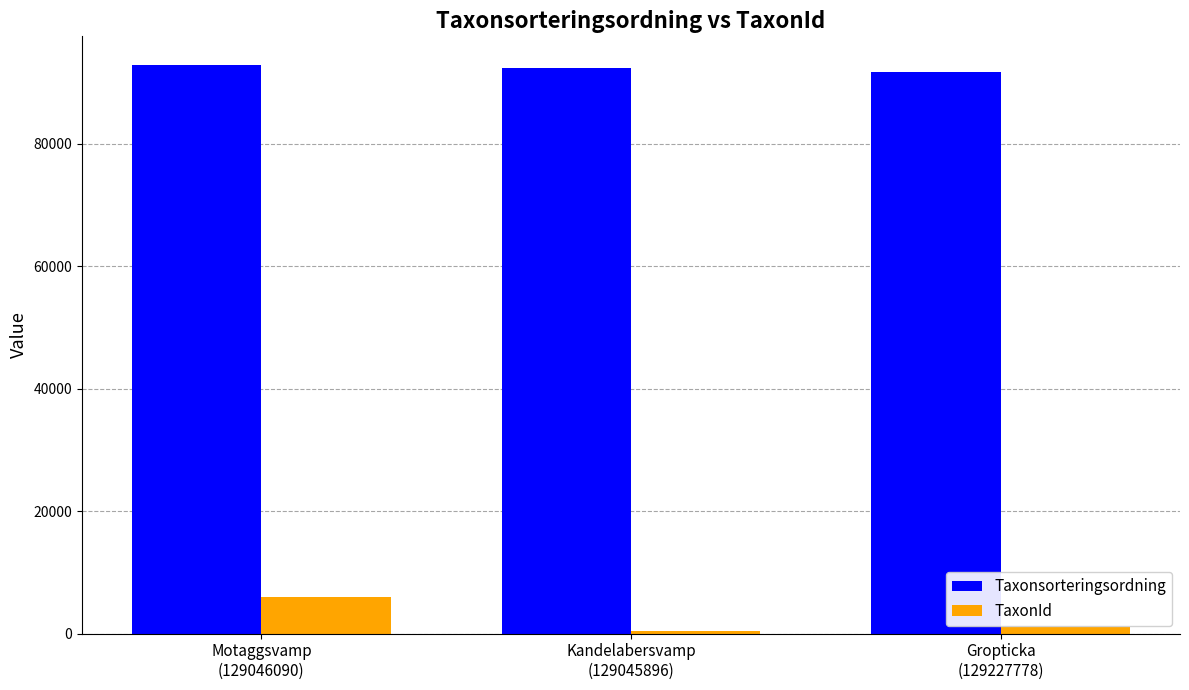

Which series has the largest total across all categories?

Taxonsorteringsordning